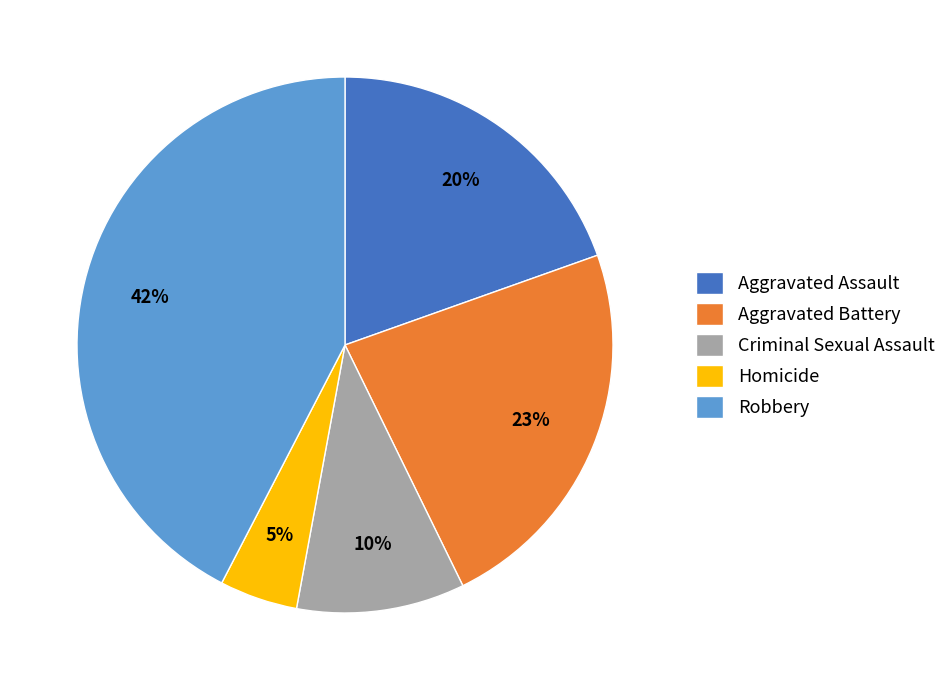

What is the largest slice in the pie chart?

Robbery